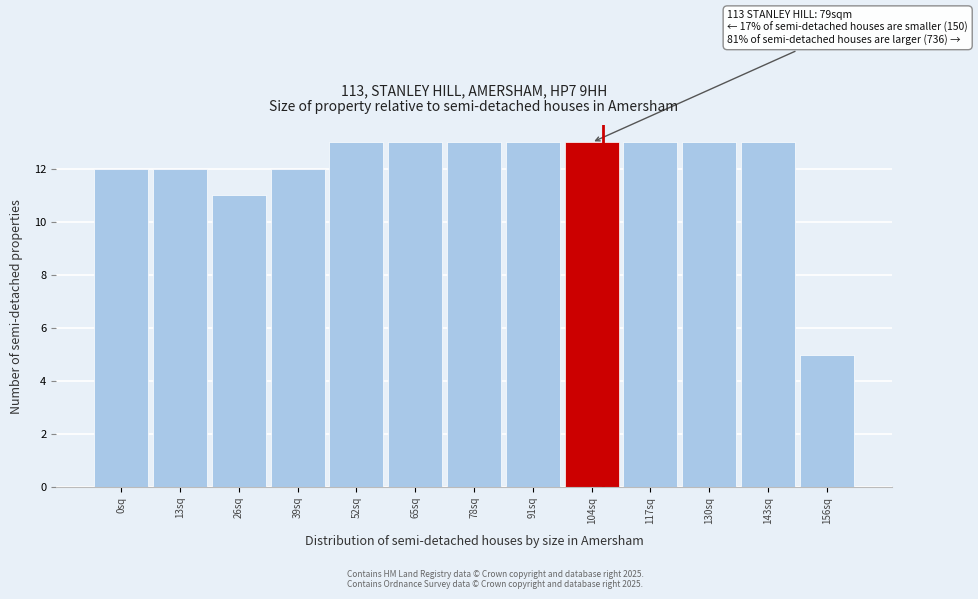

Reading left to right, transcribe all the data shown in this chart.

12	12	11	12	13	13	13	13	13	13	13	13	5